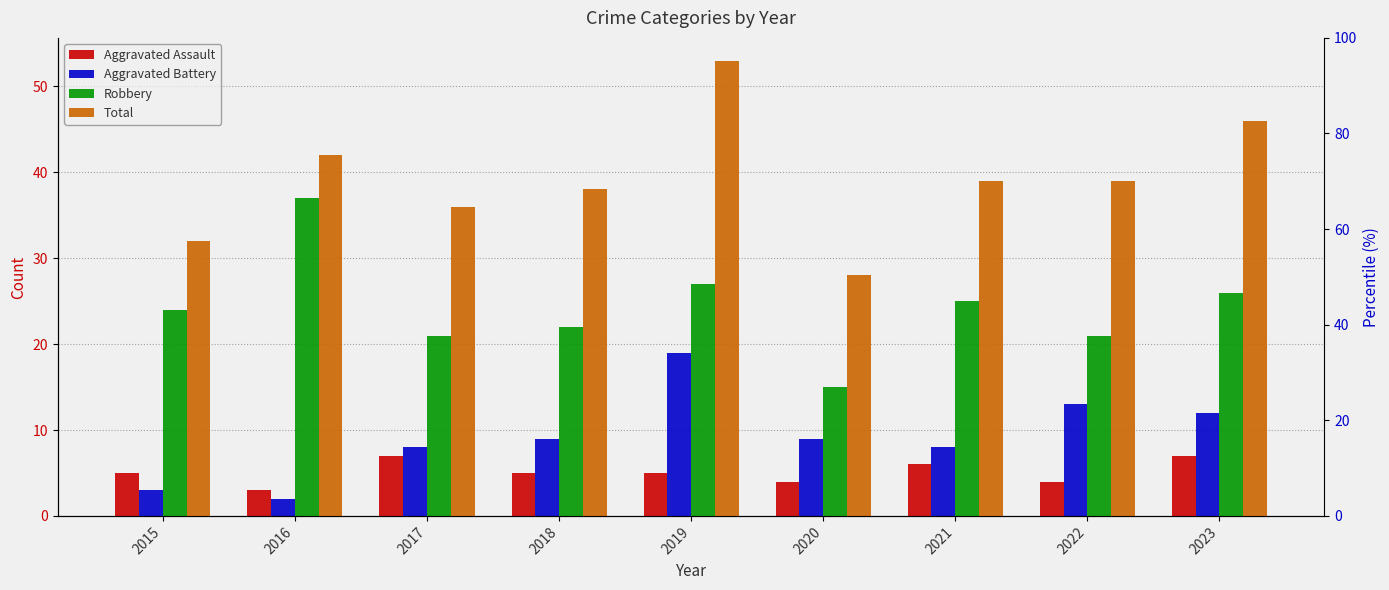

What is the difference between the highest and lowest values at 2019?

48